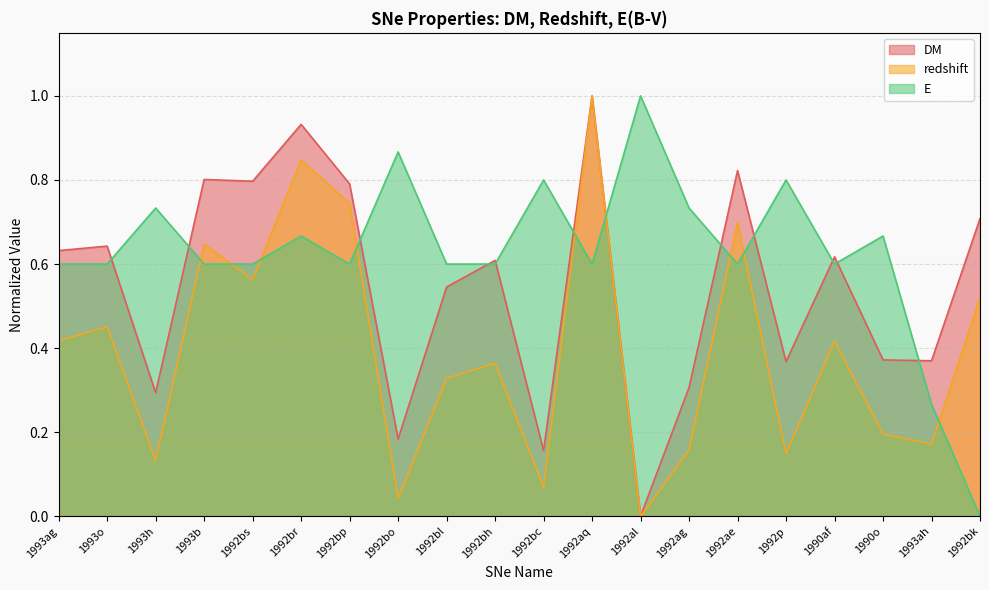

Rank the series by their maximum value, from lowest to highest.

DM, redshift, E